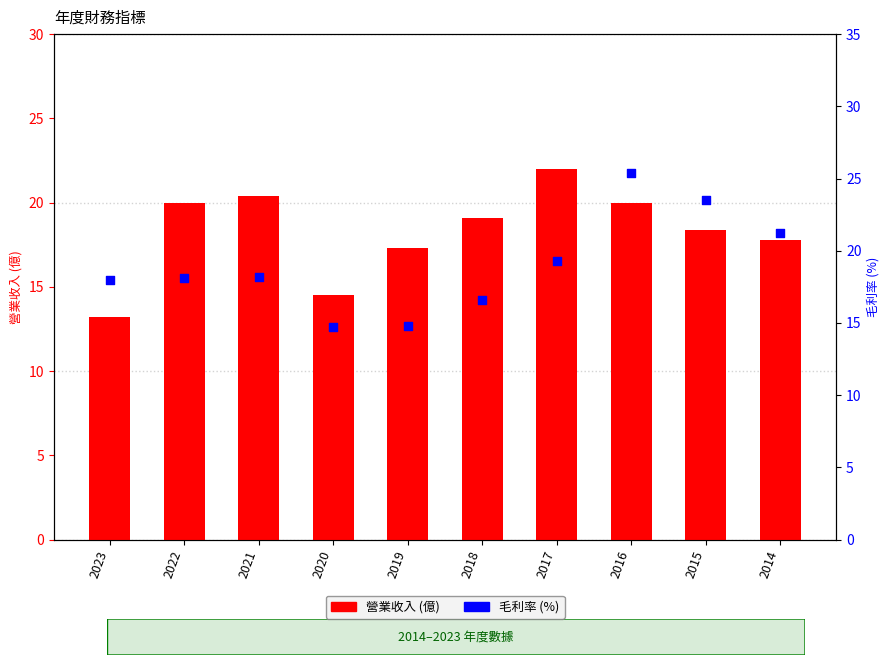

Which series contains the lowest Y value?

營業收入 (億)